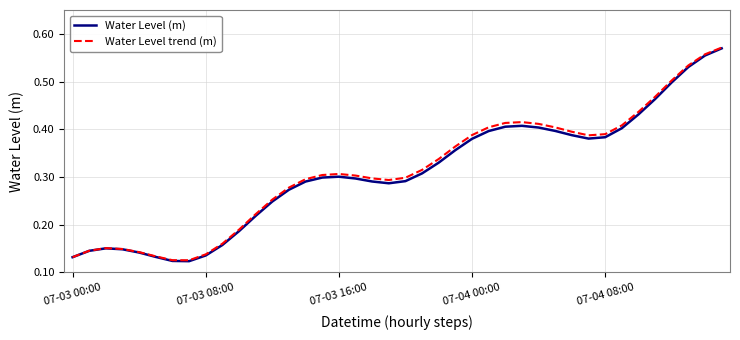

At which category is the sum across all series the highest?

39